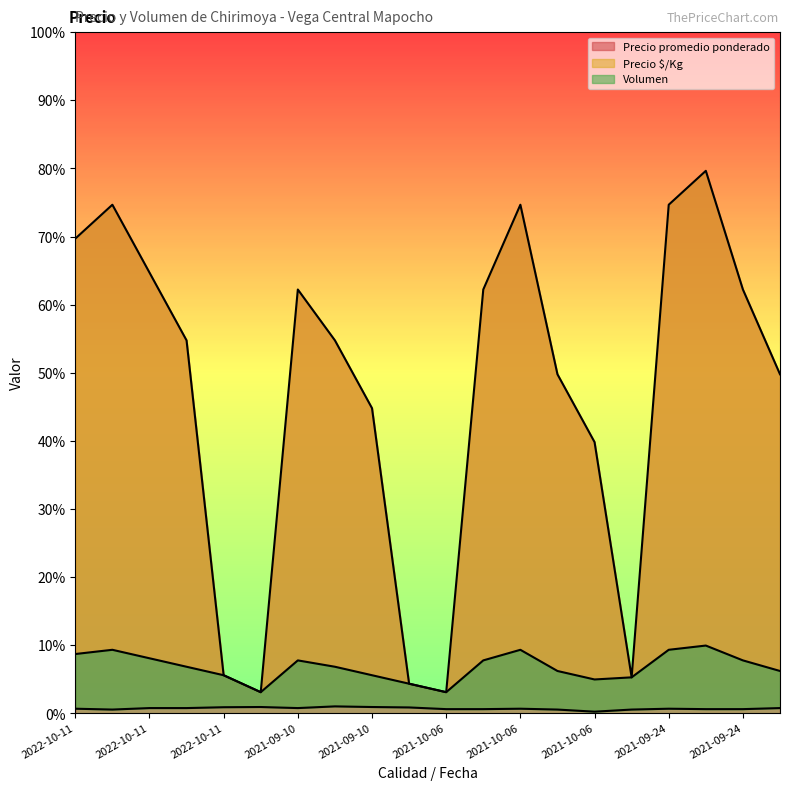

What is the spread (max minus min) of values at 2021-10-06?

746.7